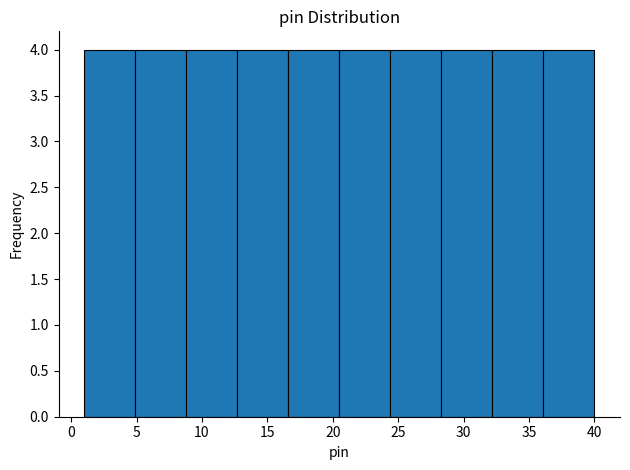

Reading left to right, transcribe this chart: for each bar, give the range it covers on the x-axis and its height. Neither the bar edges nor the heights are printed on the chart, so give them approximately, as read against the axes.

1.0 to 4.9: 4
4.9 to 8.8: 4
8.8 to 12.7: 4
12.7 to 16.6: 4
16.6 to 20.5: 4
20.5 to 24.4: 4
24.4 to 28.3: 4
28.3 to 32.2: 4
32.2 to 36.1: 4
36.1 to 40.0: 4